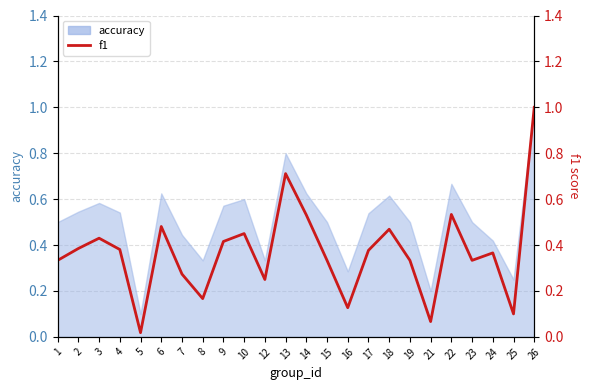

What is the sum of all values?

8.9